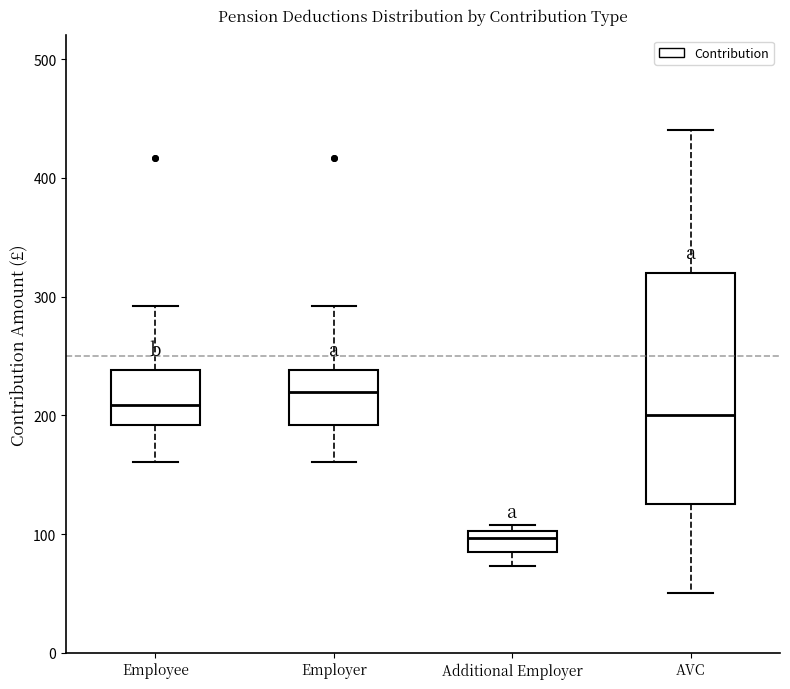

Where is the lower edge of the box for Employer on the y-axis? The values are not printed on the chart, so give them approximately, as read against the axis.

190